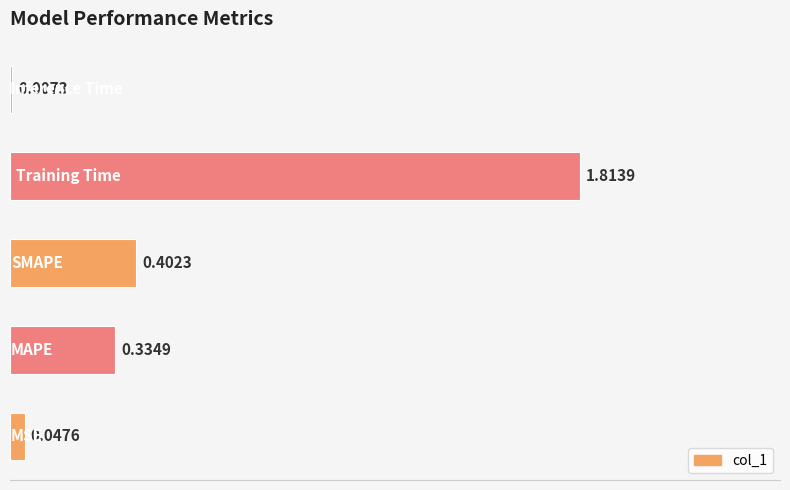

What is the sum of all values?

2.6